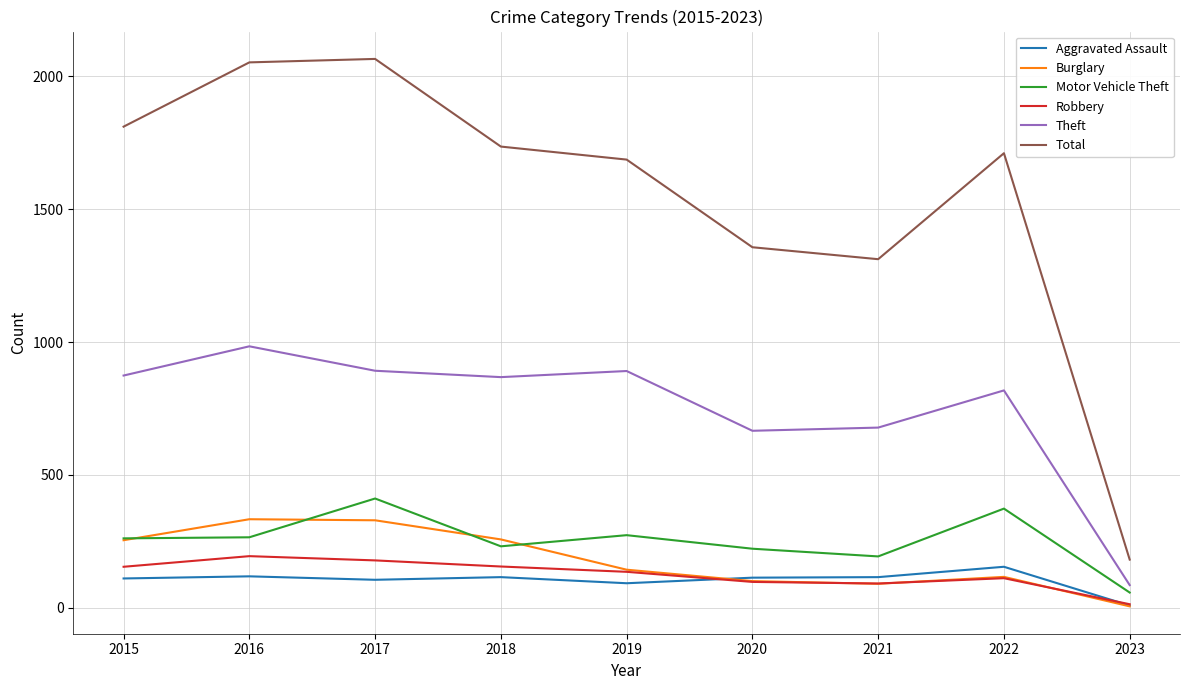

What is the greatest value displayed?

2066